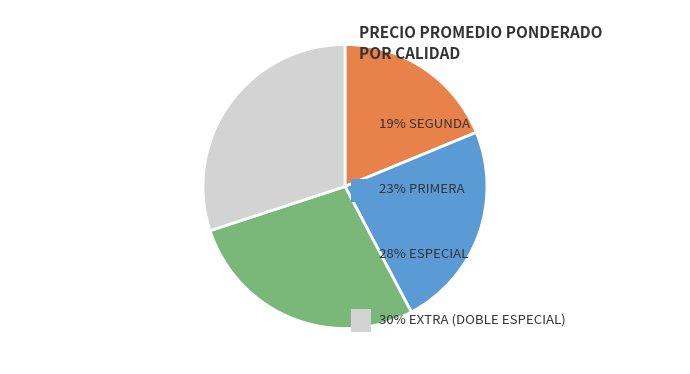

Count the number of slices in the pie.

4